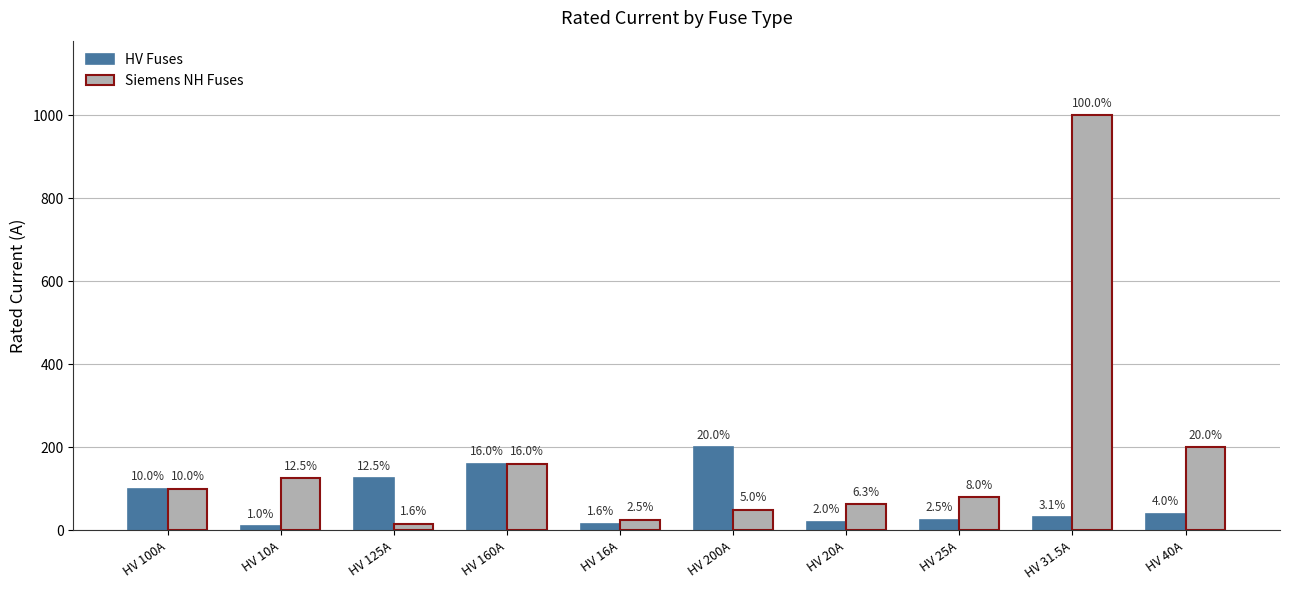

What is the difference between the Siemens NH Fuses values at HV 100A and HV 160A?

60.0